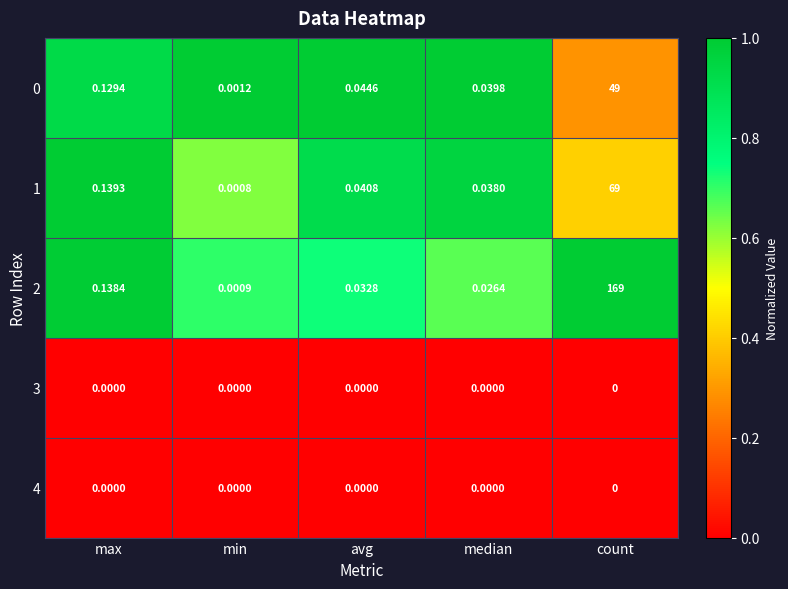

At which label does 0 reach its minimum?

min